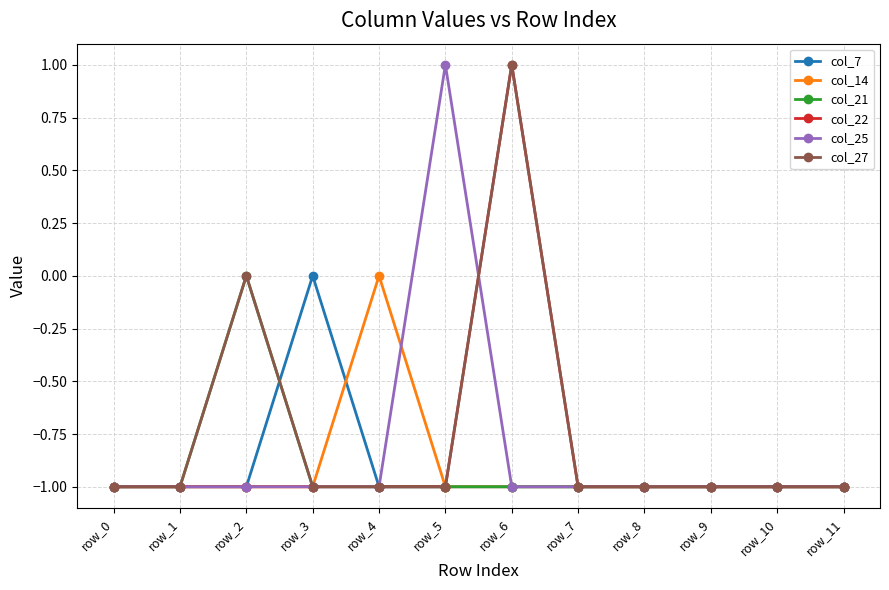

Which category has the highest value in the col_27 series?

row_6